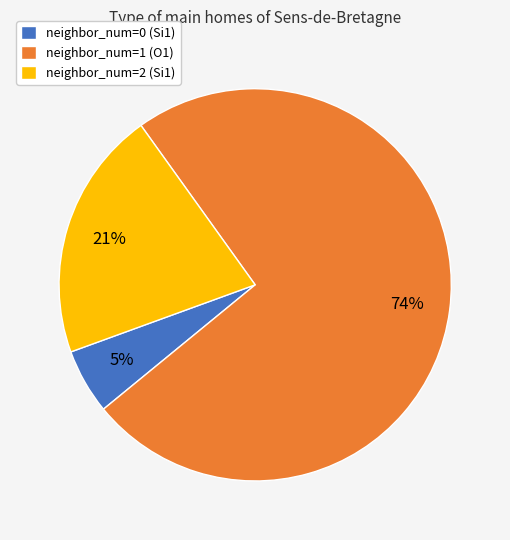

What percentage is the neighbor_num=1 (O1) slice, to the nearest percent?

74%